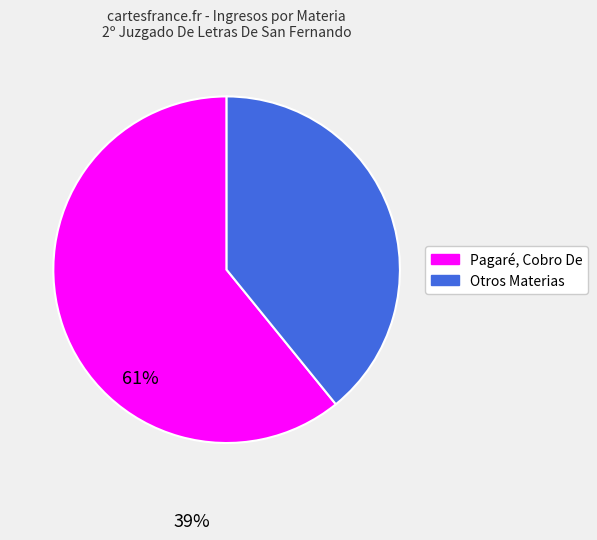

Is there a majority slice in this chart?

Yes